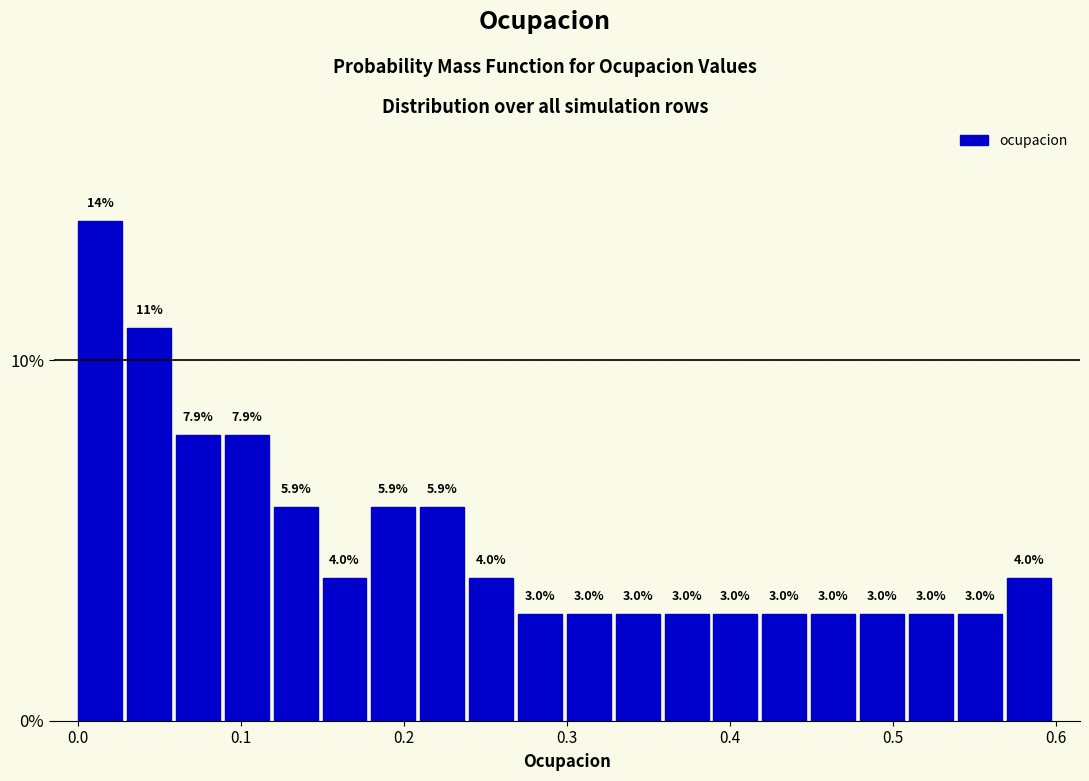

Around what value on the x-axis is the tallest bar? Give the approximate position of its centre, as read against the axis.

0.01